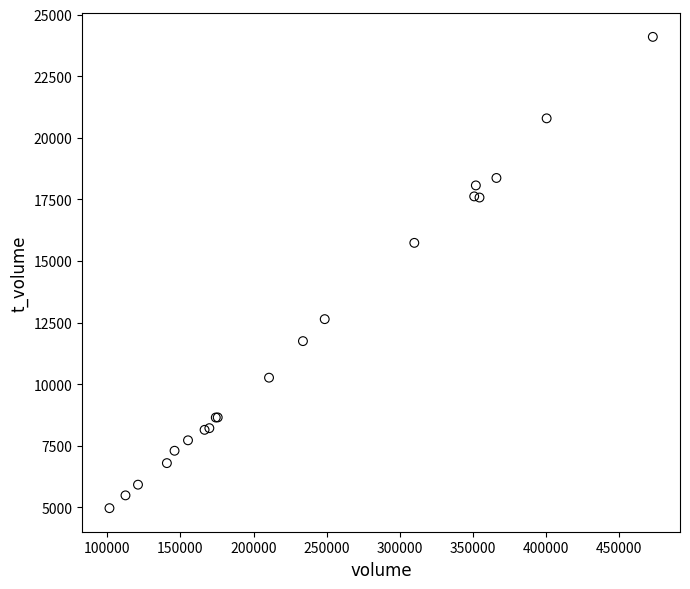

What Y value in the scatter plot is closest to 14533?

15737